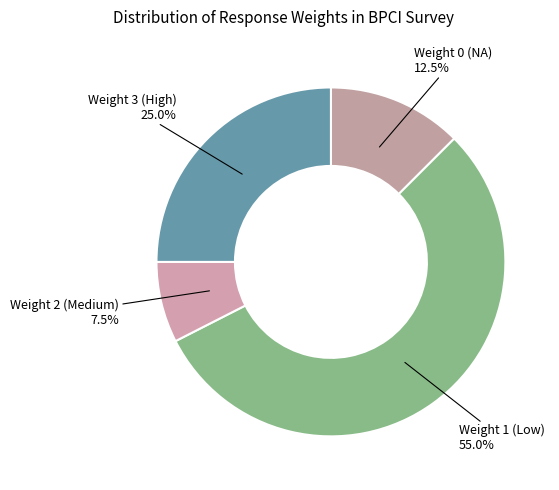

Does Weight 1 (Low) represent more than half of the total?

Yes